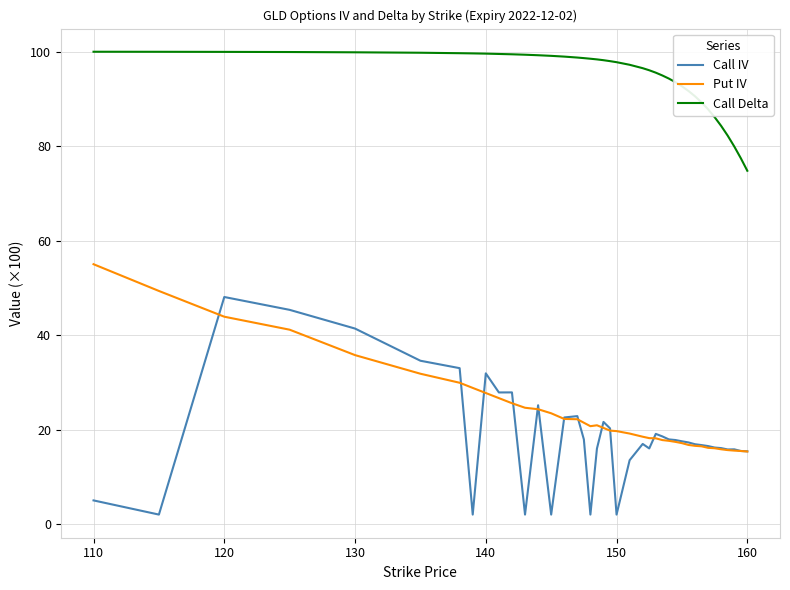

What is the highest value of the Call Delta series?

100.0